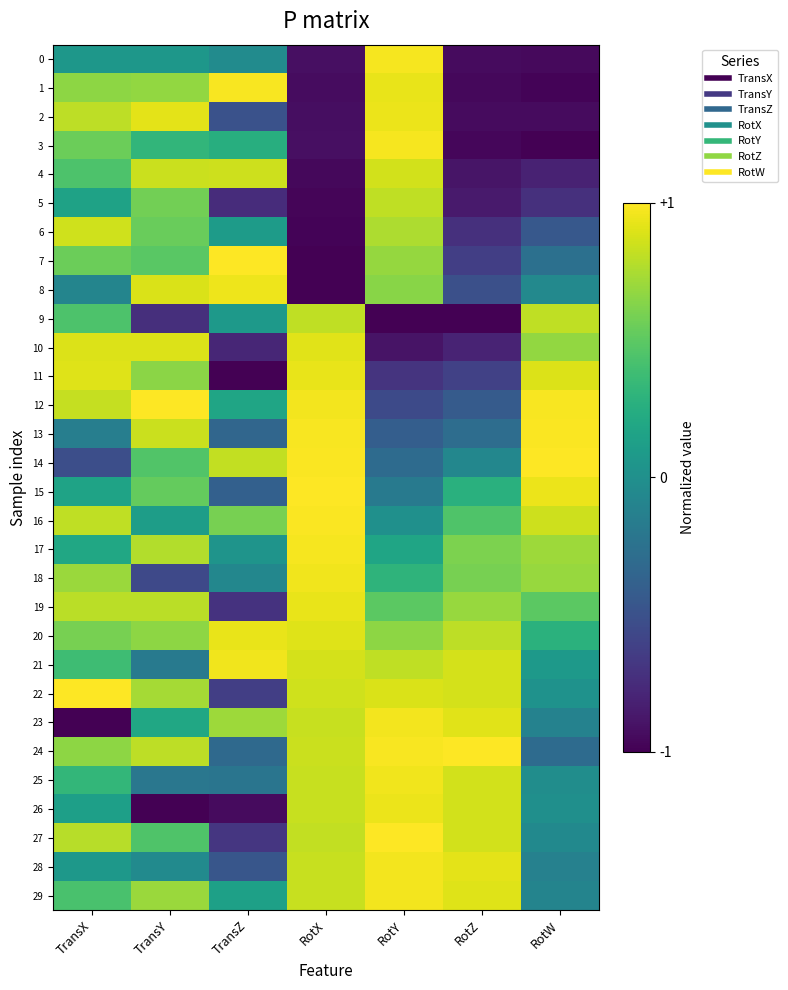

Between RotY and RotX, which is larger?

RotY